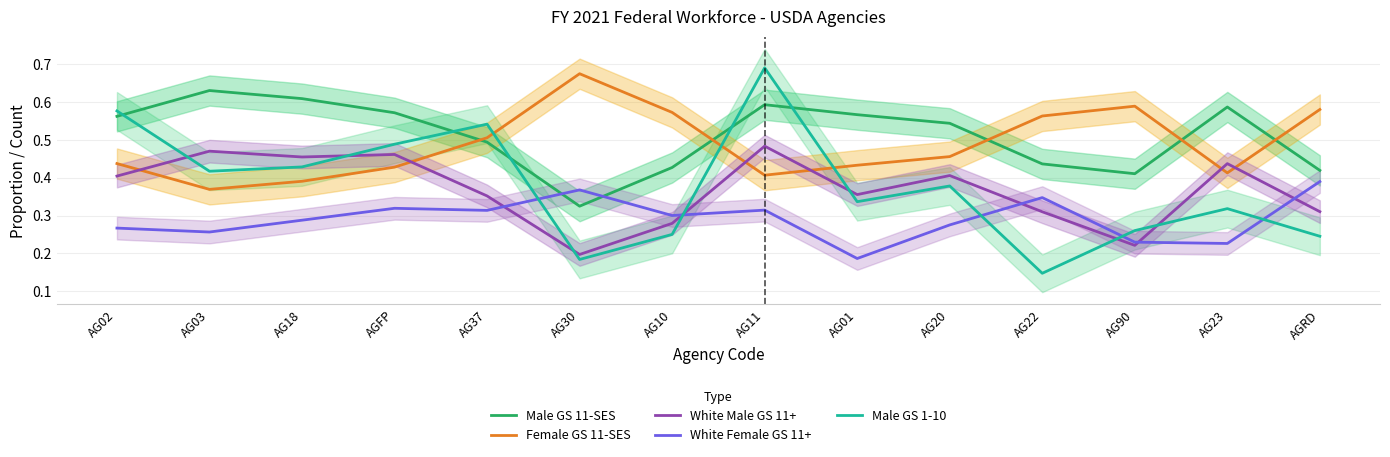

Which series changed the most between AG20 and AGRD?

Male GS 1-10